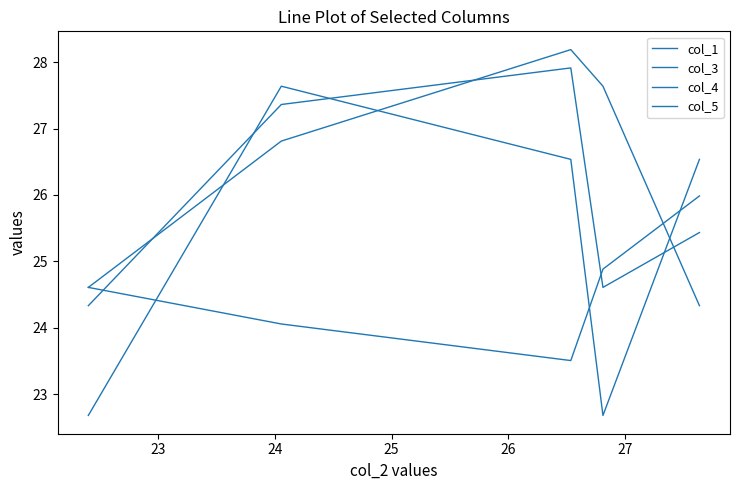

What is the value of the col_4 point at the 4th from the left?

24.6